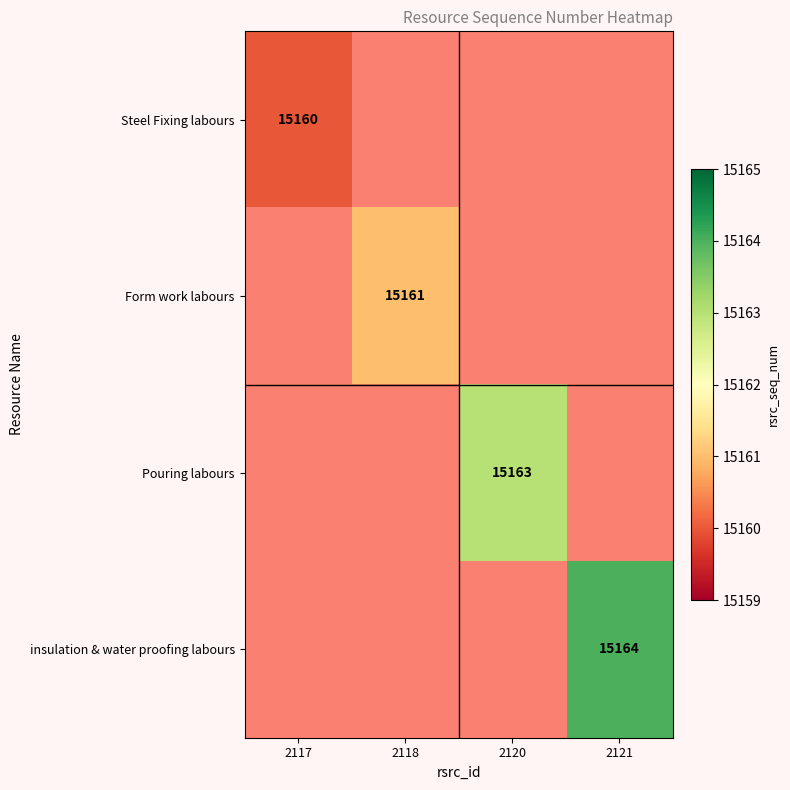

The value of Form work labours at 2118 is 15161. True or false?

True